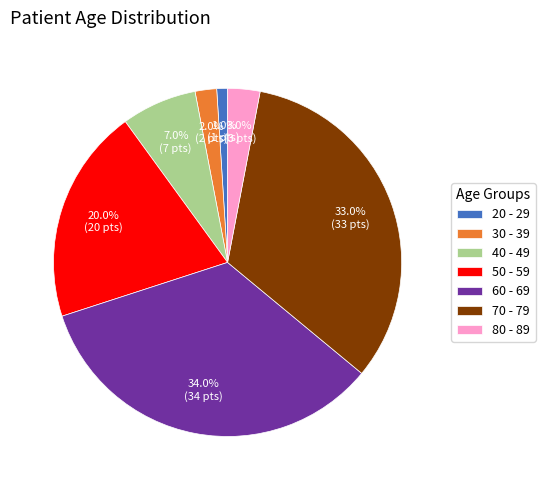

To the nearest percent, what is the difference between the largest and smallest slice percentages?

33%